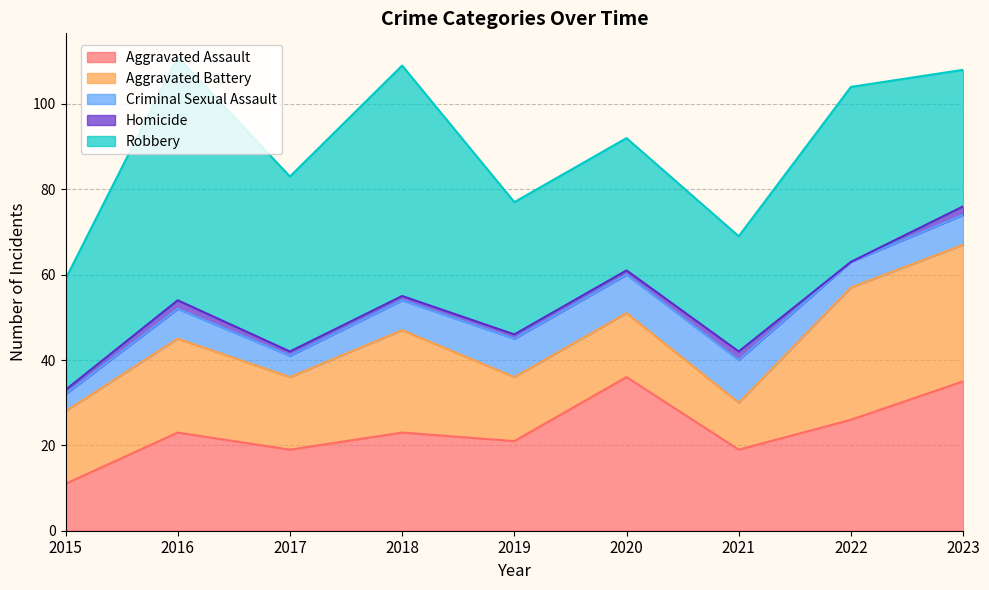

Which label corresponds to the smallest value in the chart?

2022